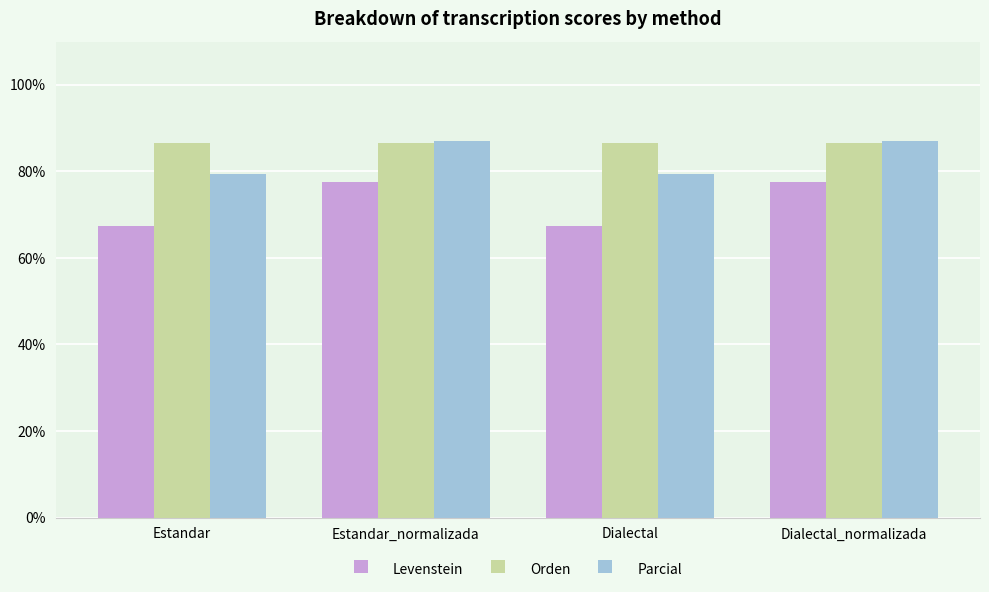

Does the chart contain stacked bars?

No